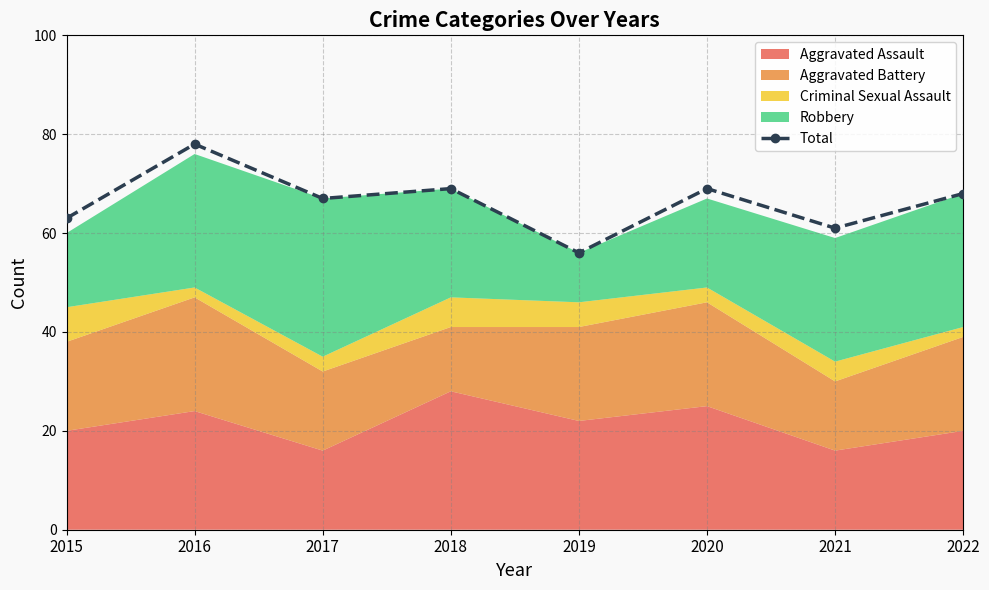

Rank the categories by value from highest to lowest.

2016, 2018, 2020, 2022, 2017, 2015, 2021, 2019